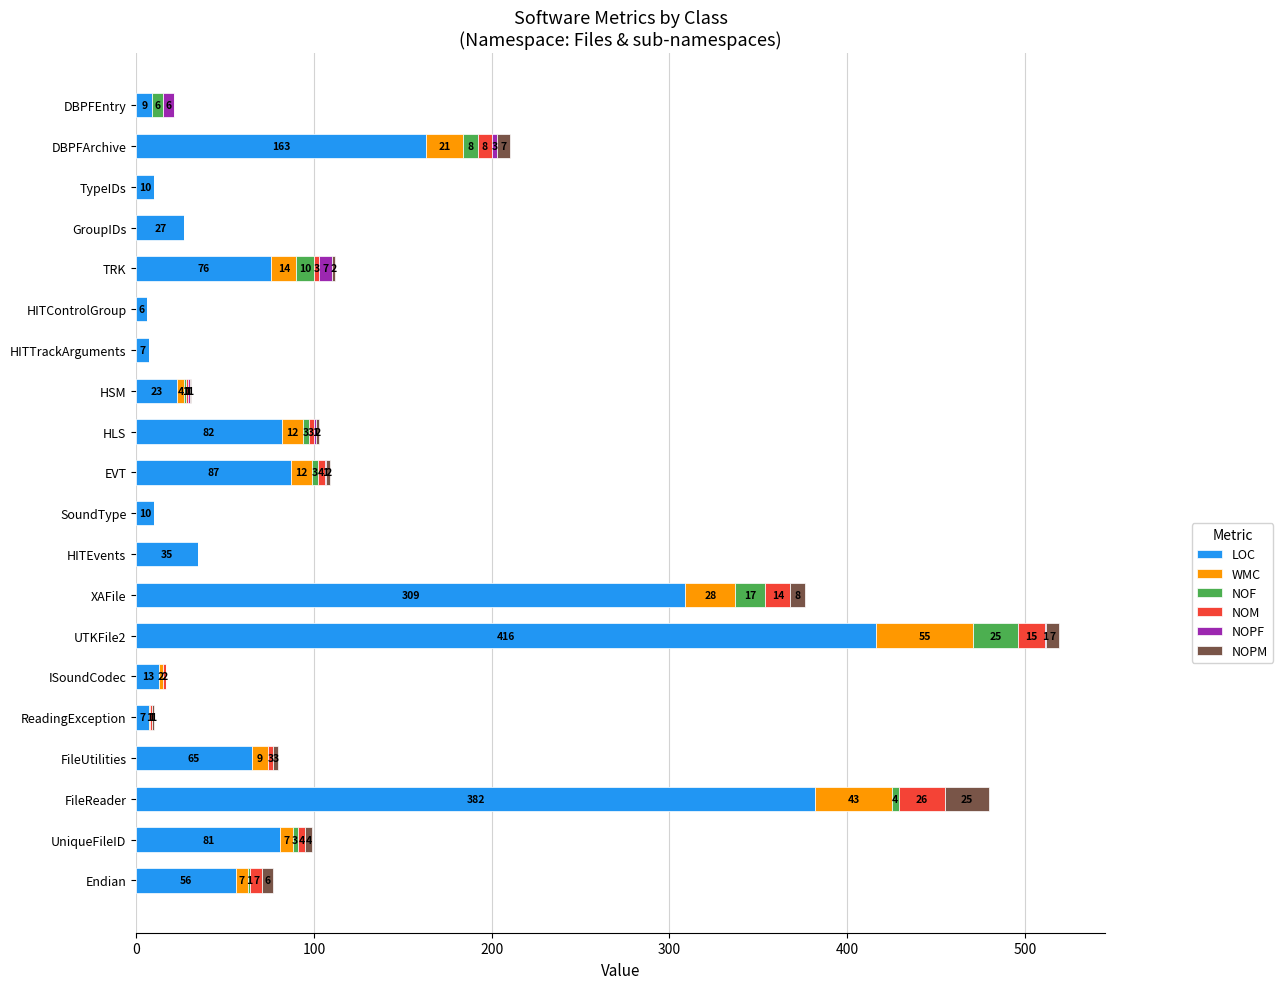

The value of LOC at SoundType is 10. True or false?

True